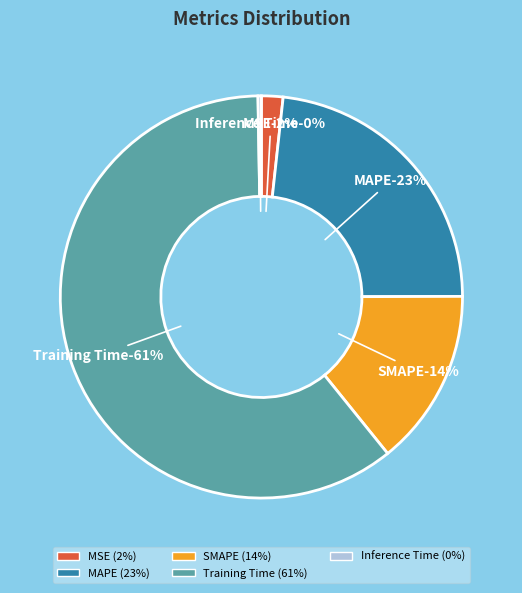

Which category has the smallest portion of the pie?

Inference Time